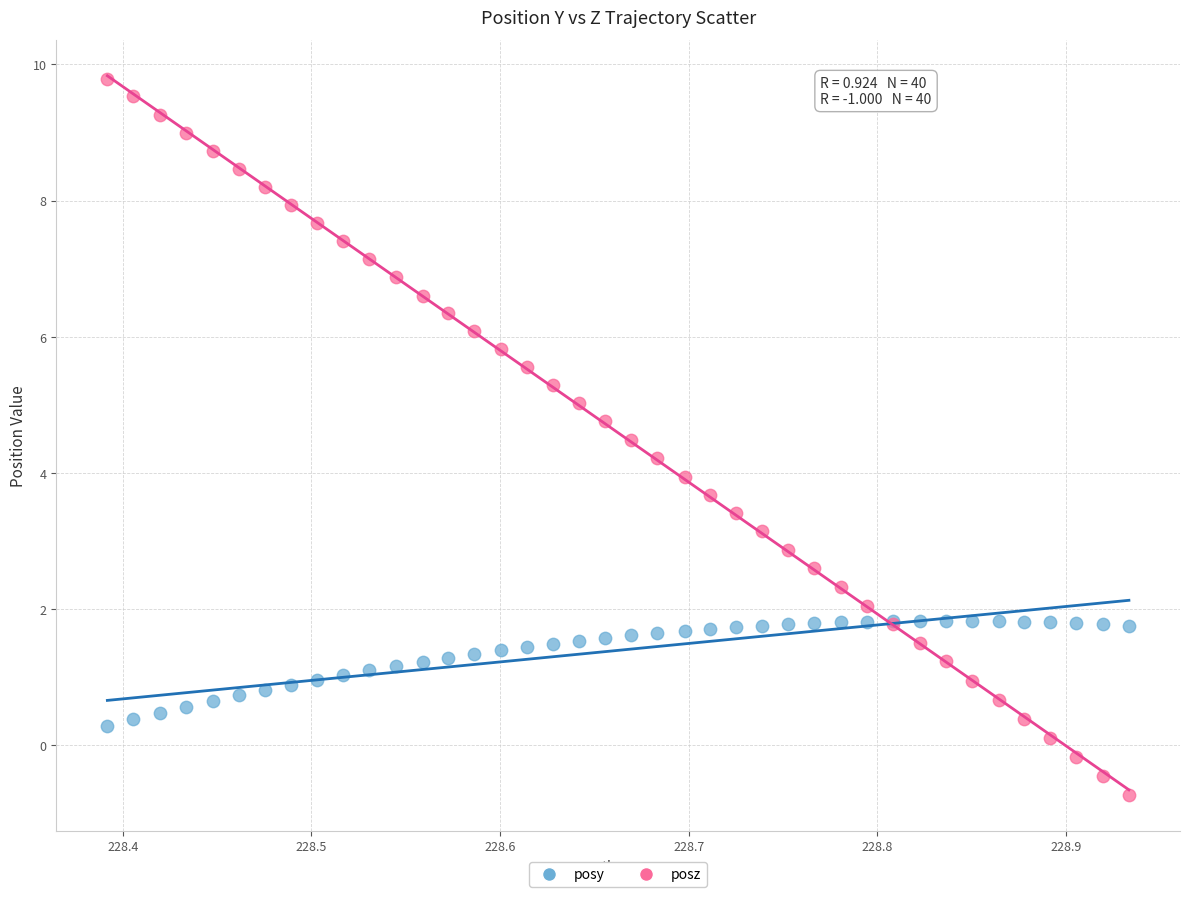

Which series has the largest Y range (max minus min)?

posz